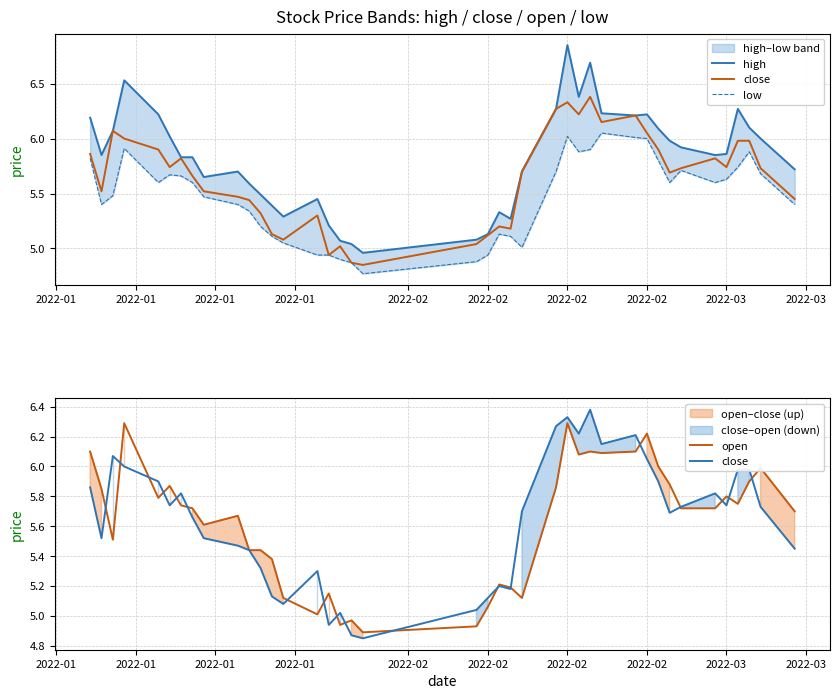

The low series shows 5.4 at 2022-03. True or false?

True